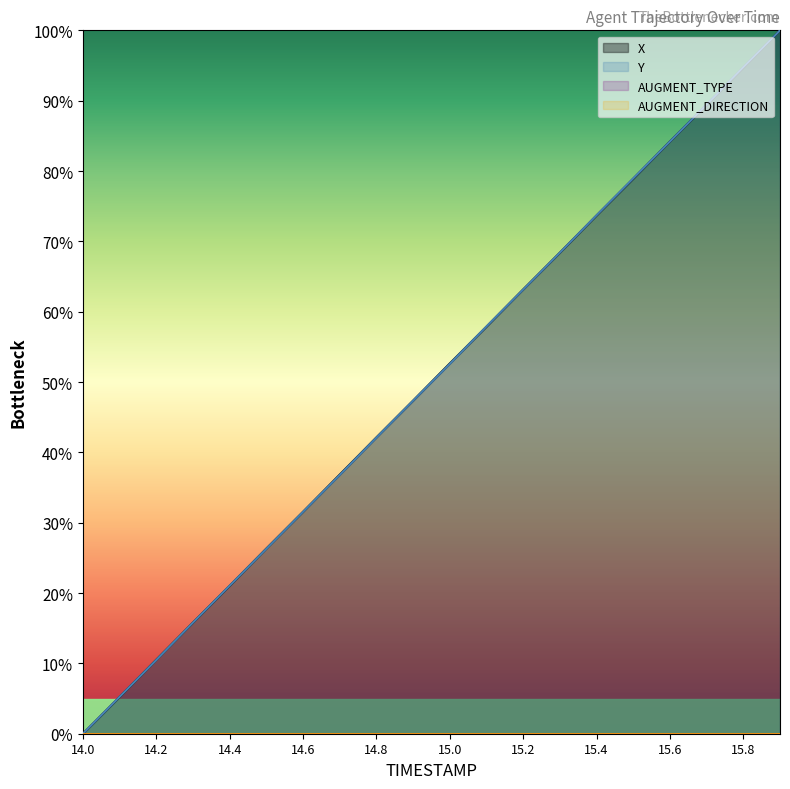

Does the chart display data point markers on the line(s)?

No